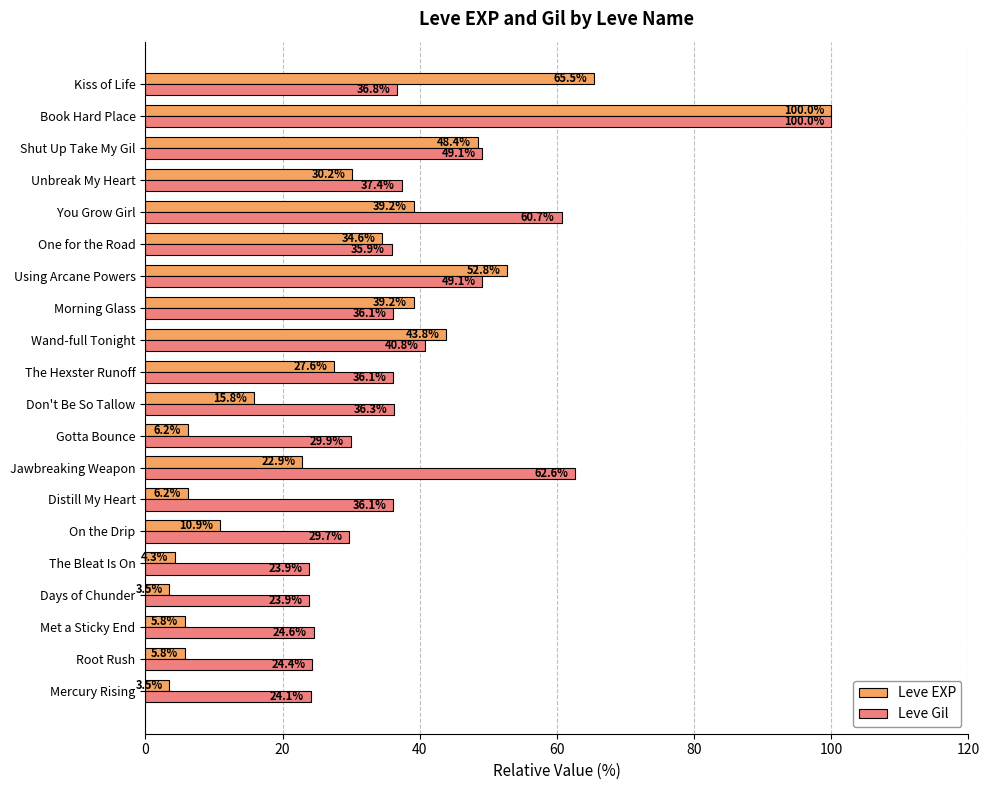

At which category is the sum across all series the highest?

Book Hard Place